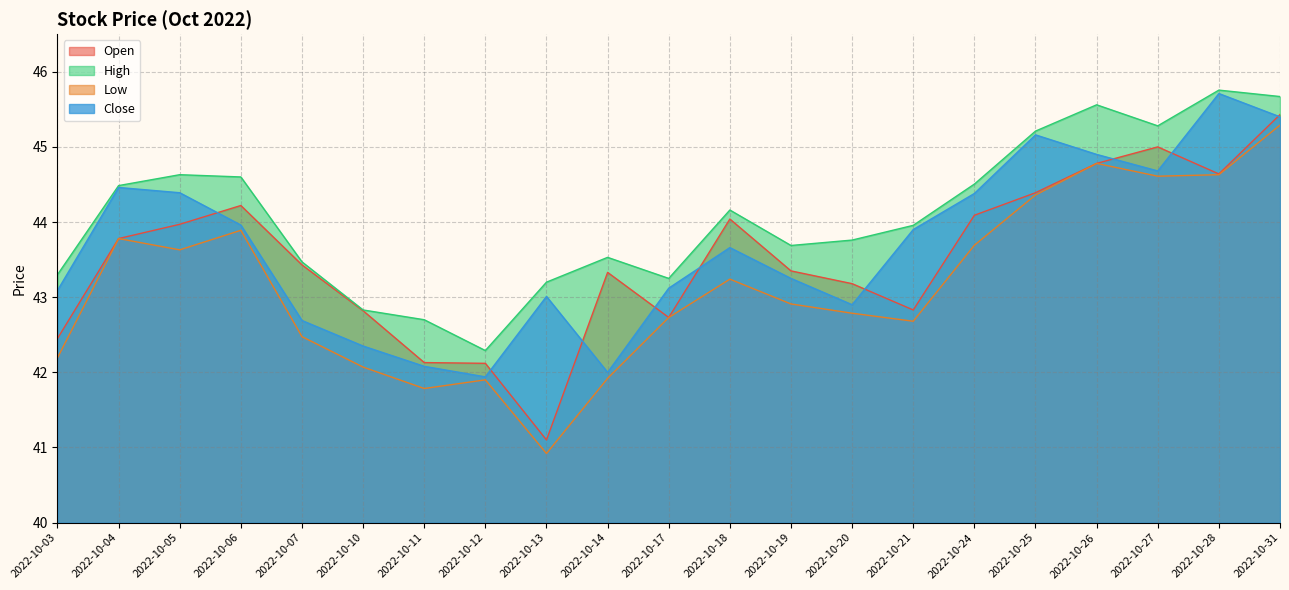

How many lines are shown in the chart?

4